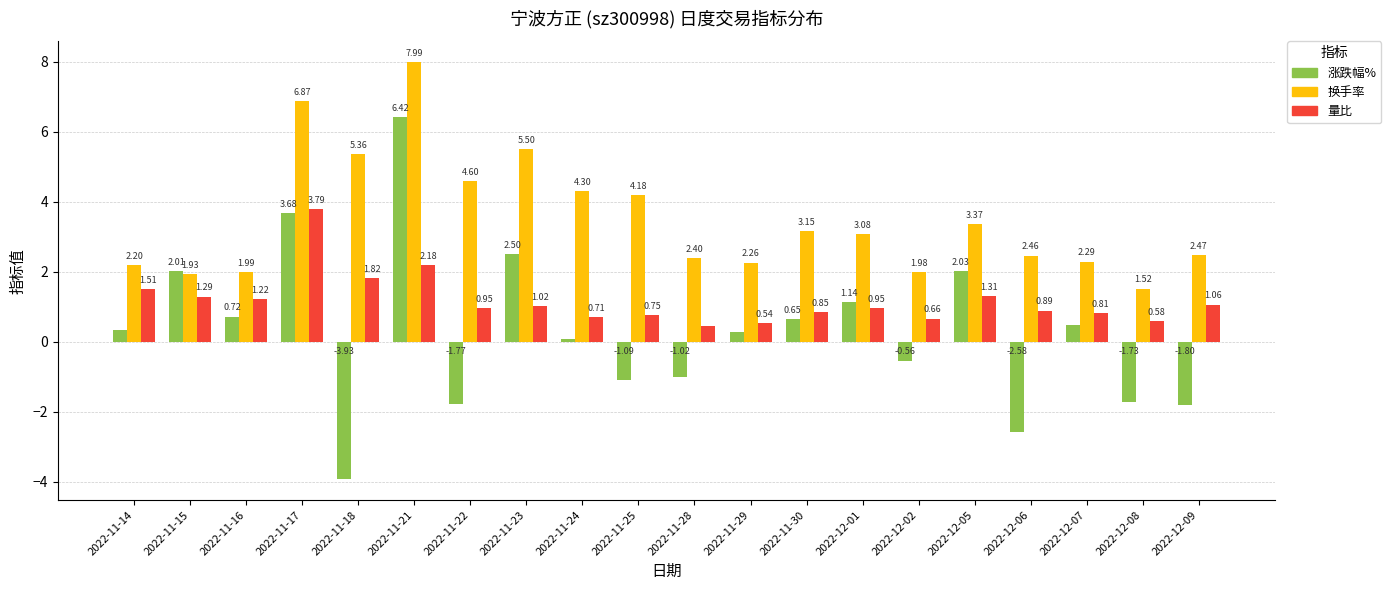

Rank the series at 2022-11-29 from lowest to highest value.

涨跌幅%, 量比, 换手率